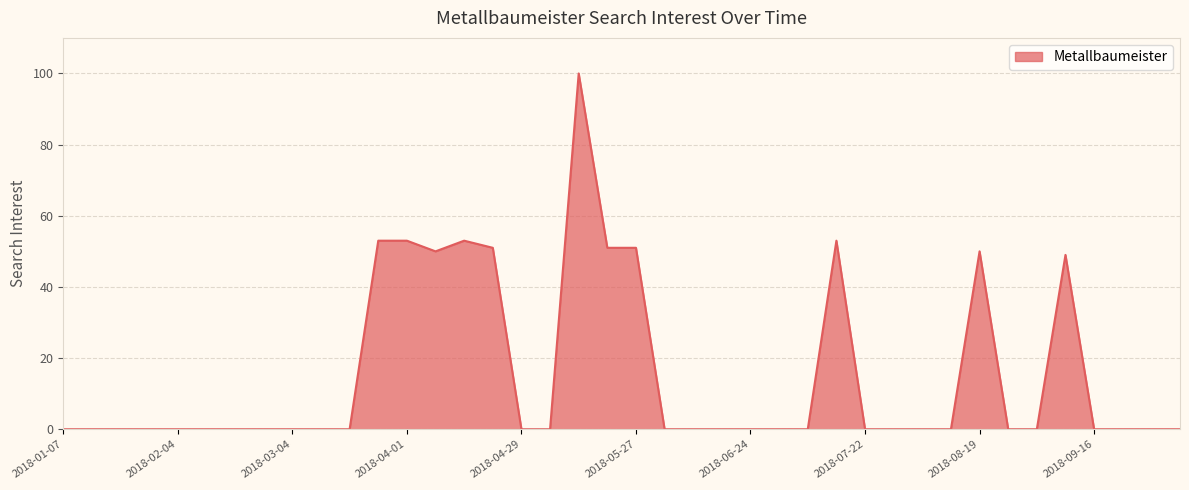

What is the difference between the maximum and minimum values?

100